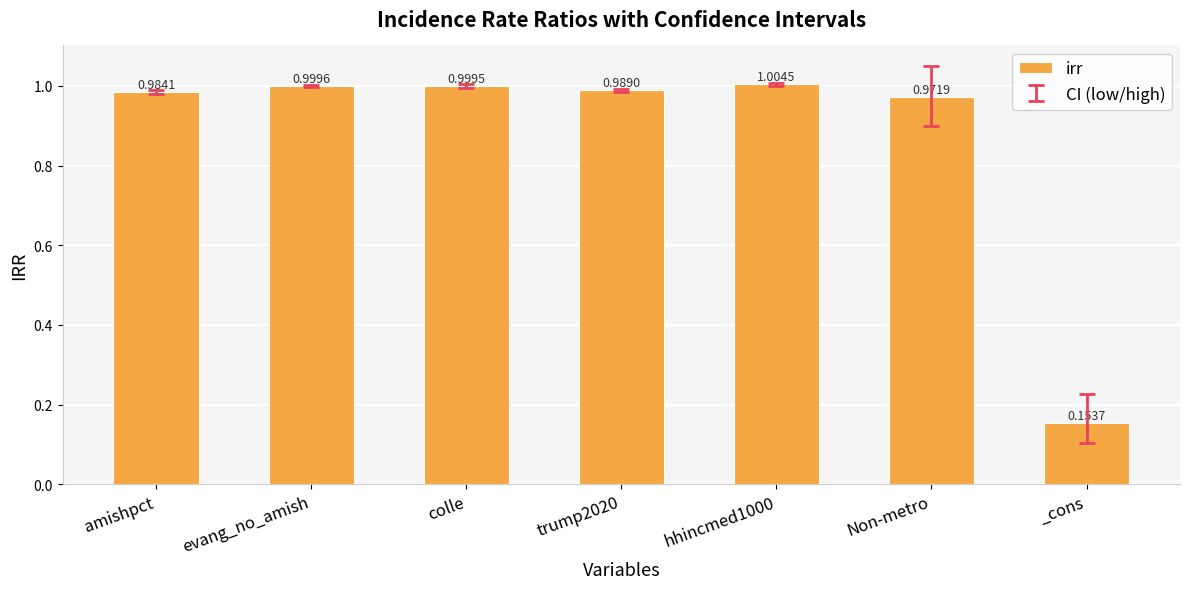

How many distinct data groups are displayed?

1